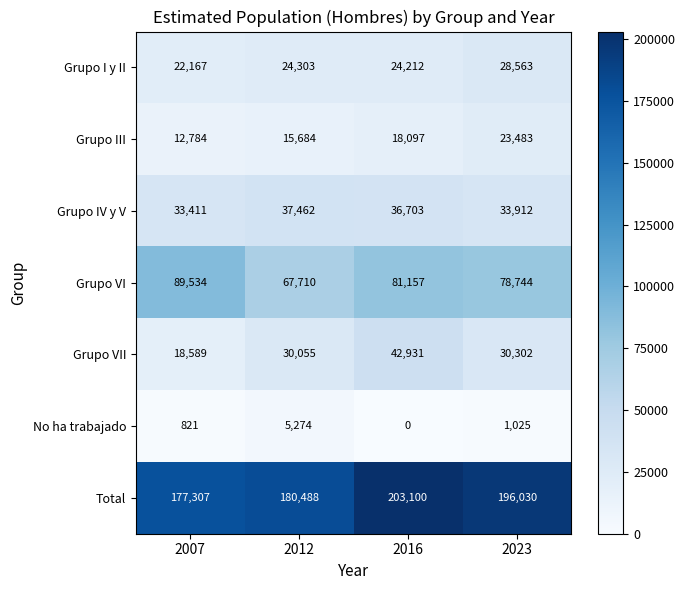

What is the lowest value of the Grupo III series?

12784